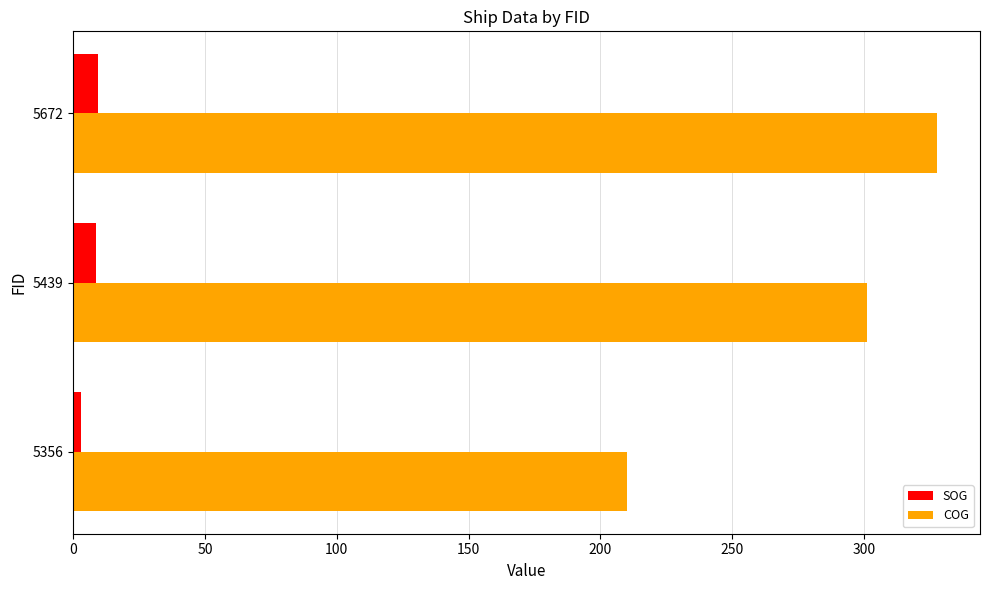

How many data points in COG are above 301?

2